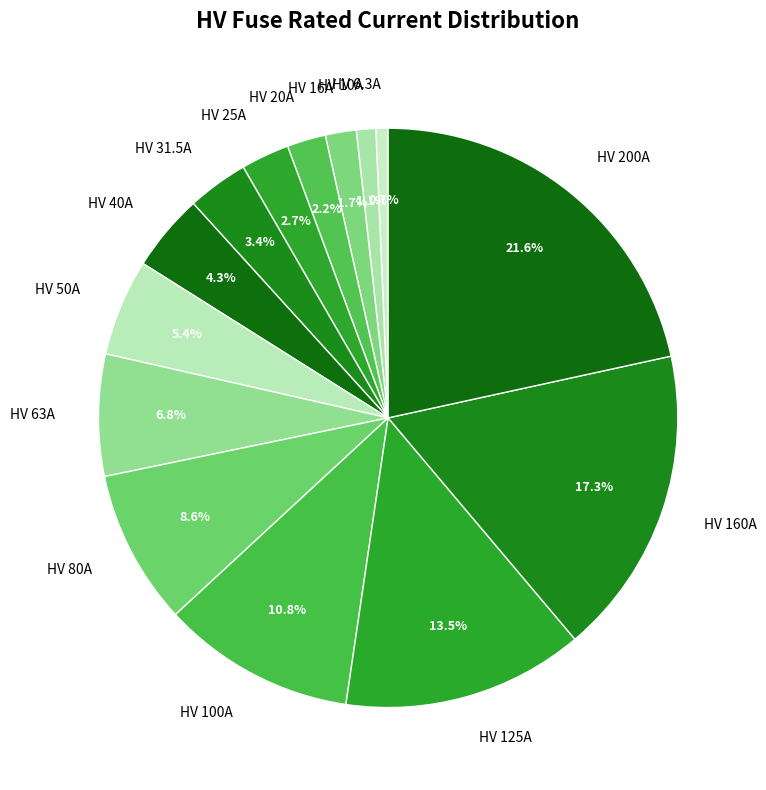

Does HV 200A account for over 50% of the chart?

No